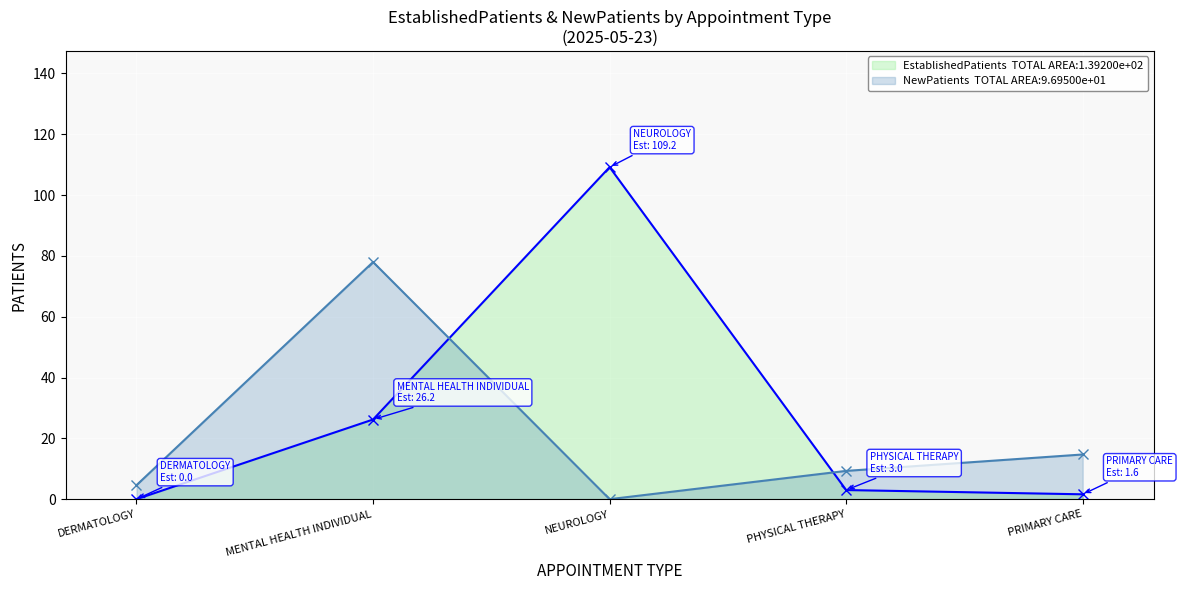

Which series has the largest range (max minus min)?

EstablishedPatients